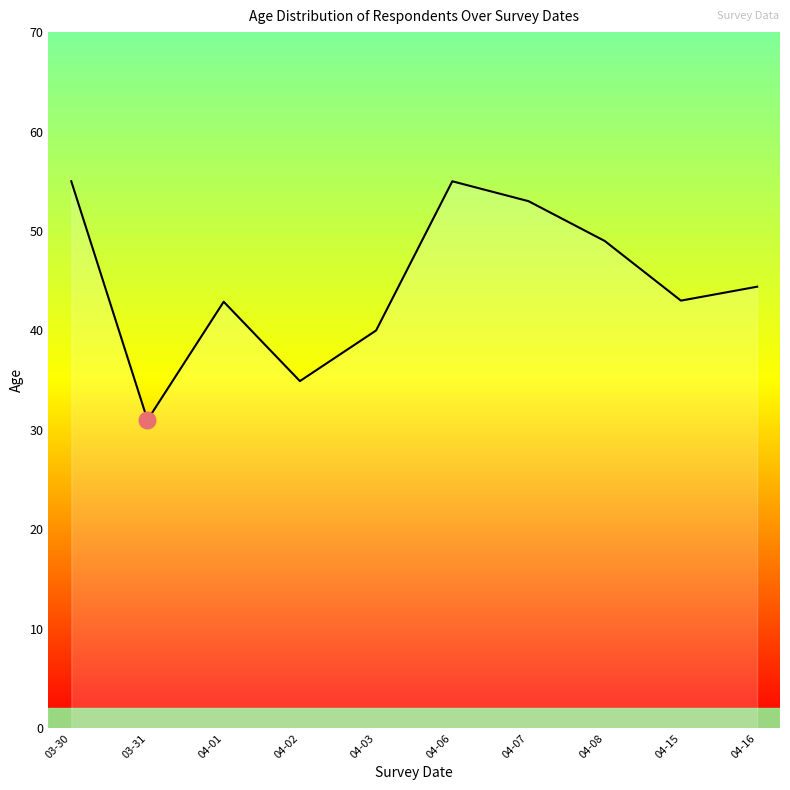

Read the value at 03-31.

31.0